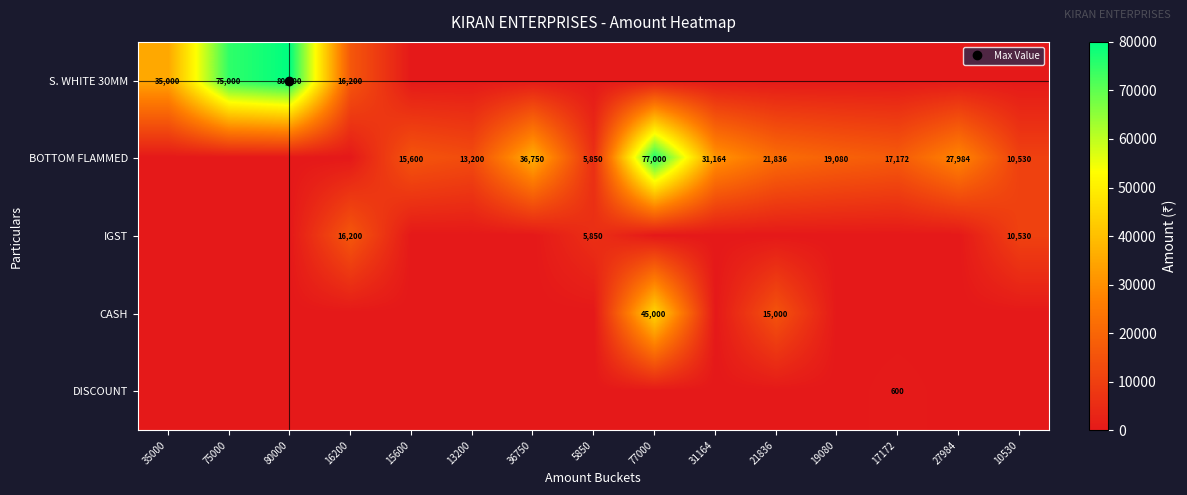

Where is CASH nearest to the value 22500?

21836